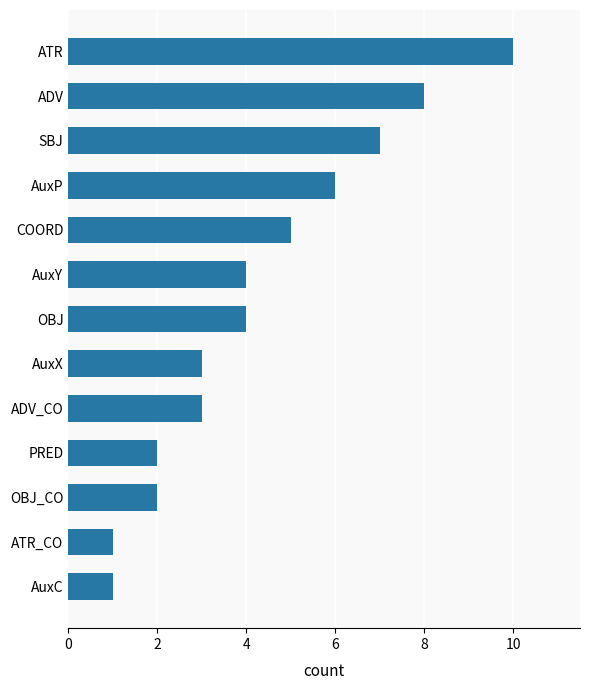

What is the difference between the maximum and minimum values?

9